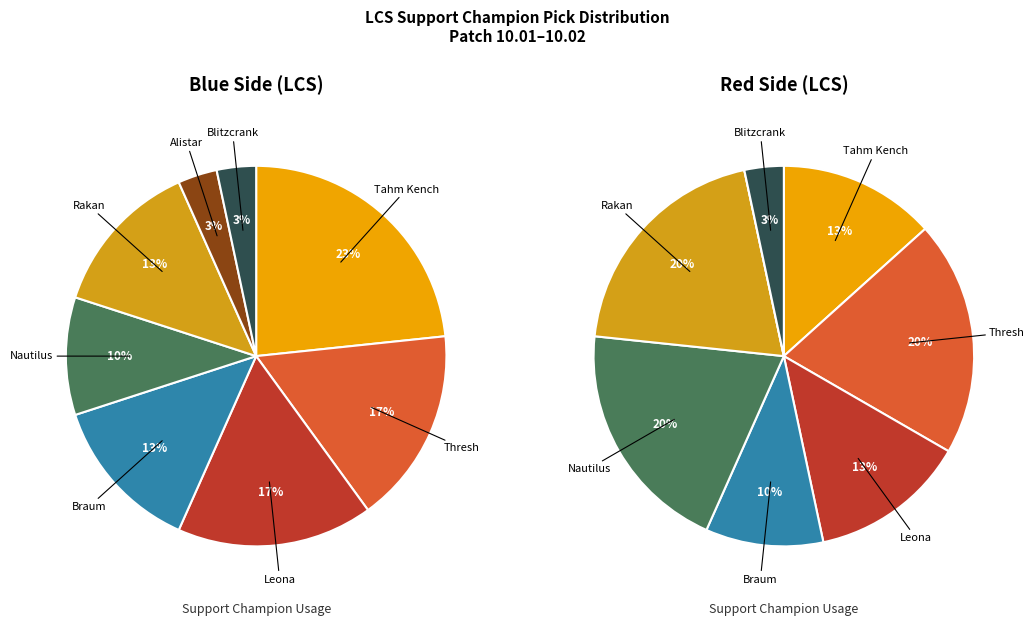

To the nearest percent, what percentage of the pie is values_blue?

13%